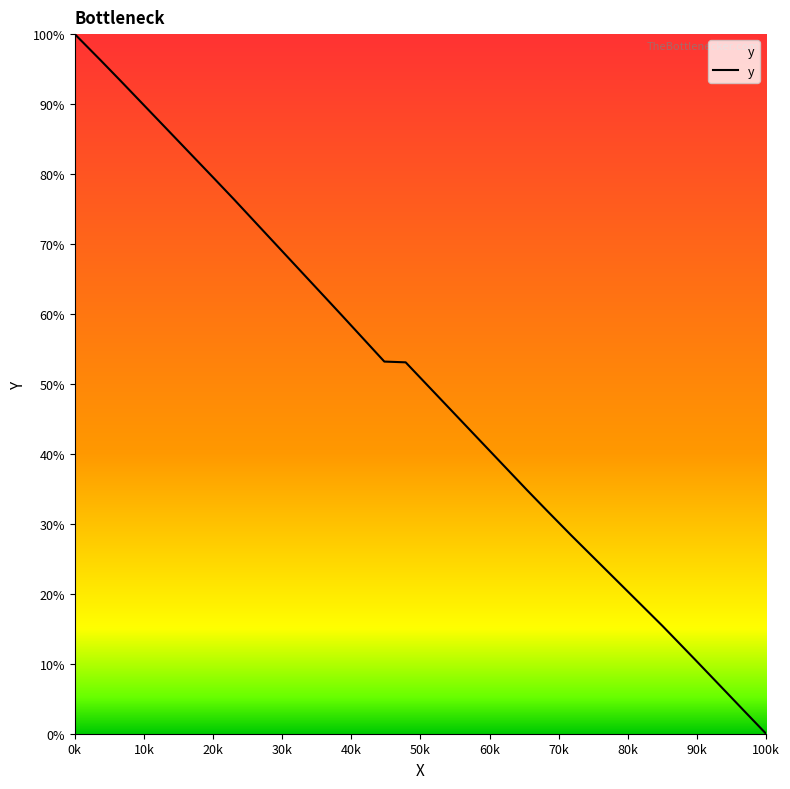

What is the sum of all values?

1960.2